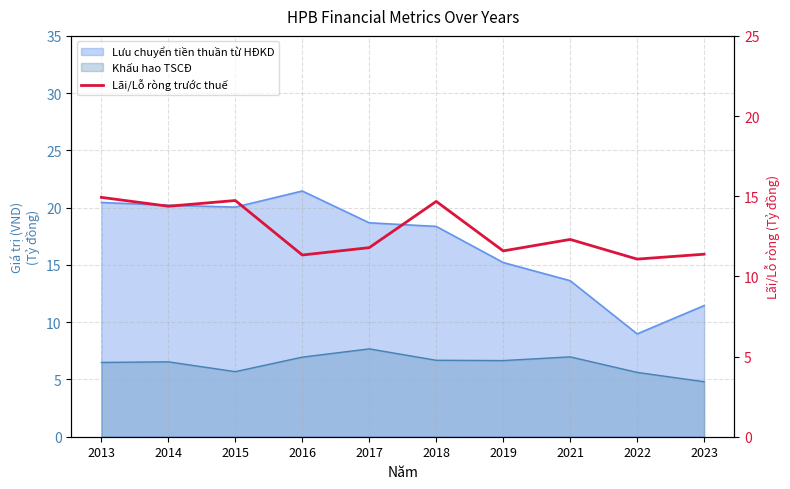

List the labels in order of value, largest first.

2013, 2015, 2018, 2014, 2021, 2017, 2019, 2023, 2016, 2022